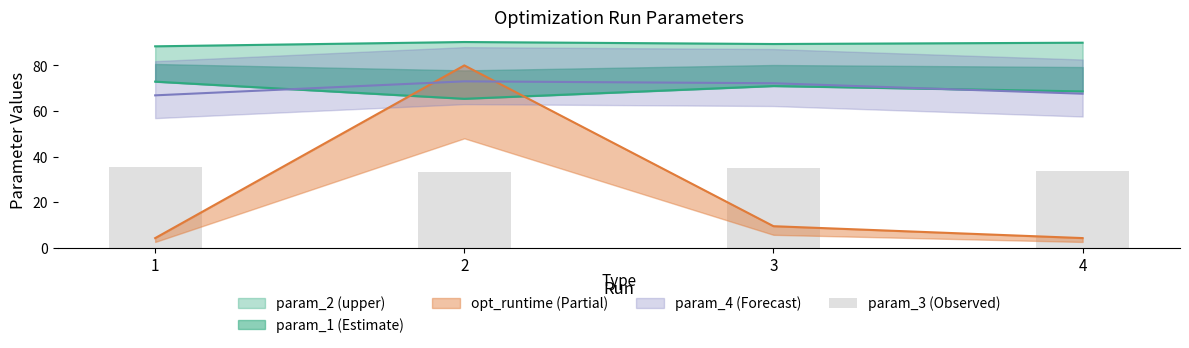

Read the value at 2.

33.3